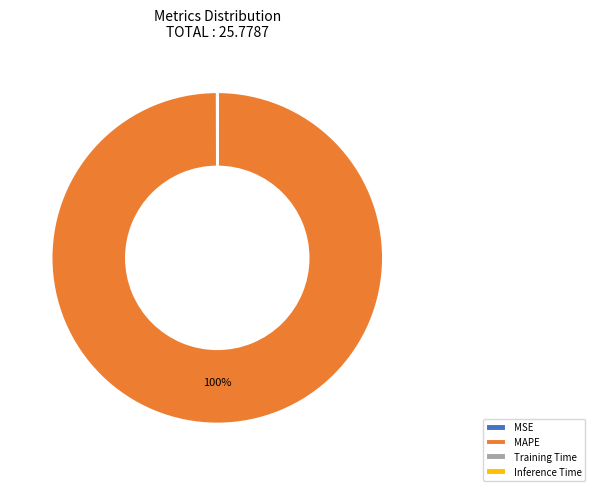

What is the largest slice in the pie chart?

MAPE